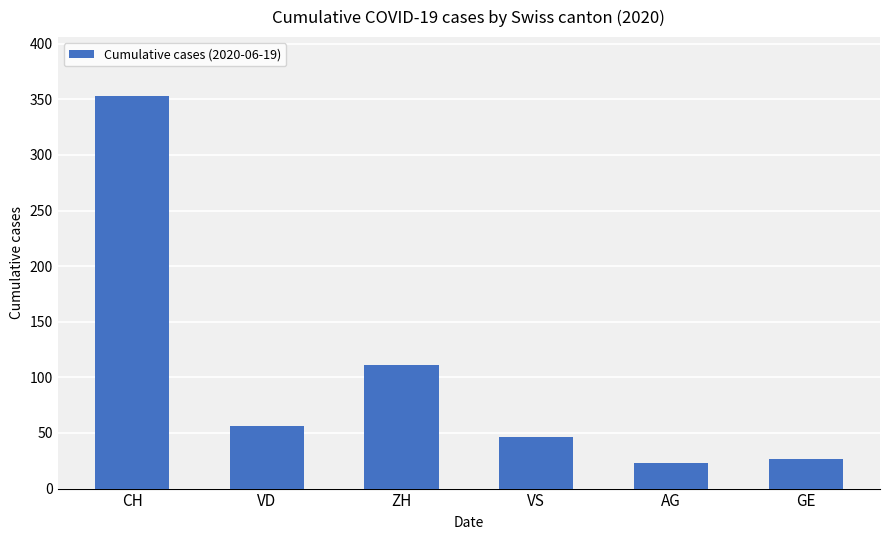

The chart shows a value of 353 at CH. True or false?

True